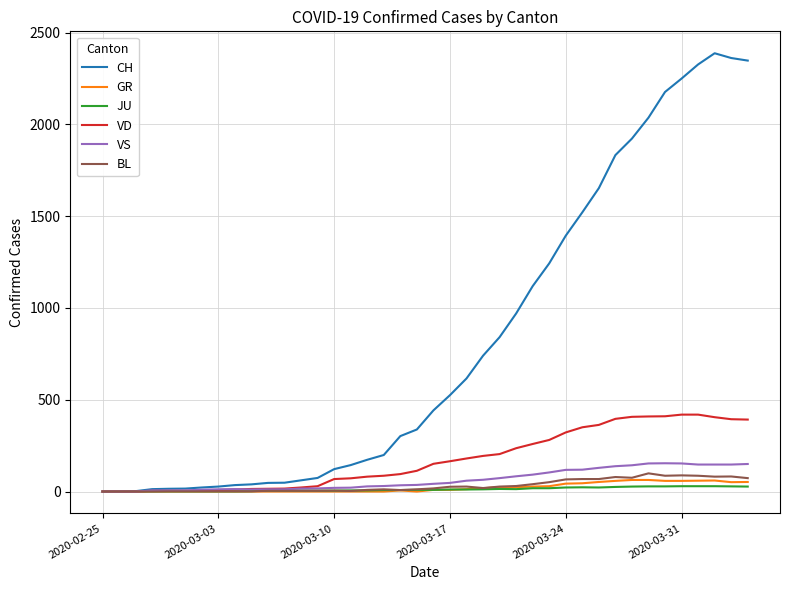

Which series has the widest spread of values?

CH